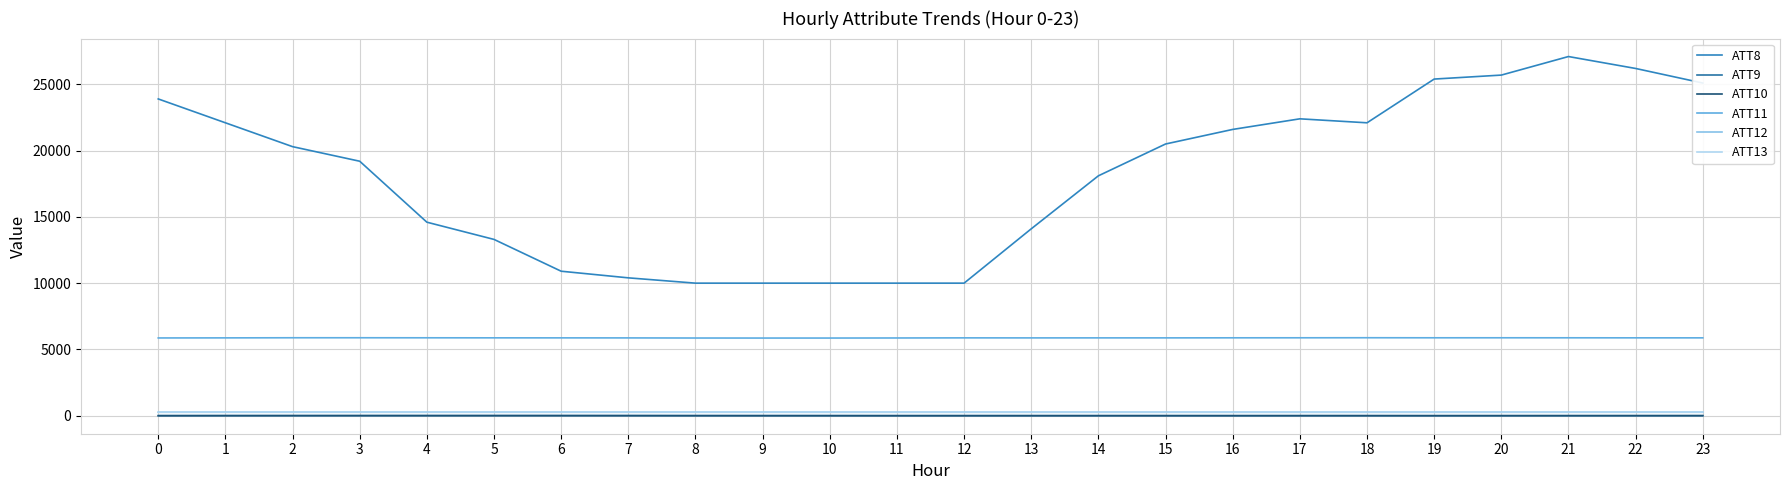

Reading left to right, list all the values displayed in this chart.

ATT8: 0=23900.0	1=22100.0	2=20300.0	3=19200.0	4=14600.0	5=13300.0	6=10900.0	7=10400.0	8=10000.0	9=10000.0	10=10000.0	11=10000.0	12=10000.0	13=14100.0	14=18100.0	15=20500.0	16=21600.0	17=22400.0	18=22100.0	19=25400.0	20=25700.0	21=27100.0	22=26200.0	23=25100.0
ATT9: 0=8.1	1=7.7	2=6.0	3=6.8	4=9.3	5=10.1	6=9.8	7=9.1	8=8.0	9=8.4	10=7.7	11=6.5	12=6.3	13=5.0	14=5.4	15=5.4	16=4.3	17=4.1	18=3.4	19=2.3	20=2.3	21=2.0	22=2.2	23=2.0
ATT10: 0=-6.8	1=-2.1	2=1.0	3=1.9	4=0.4	5=0.0	6=0.4	7=-0.8	8=-3.6	9=-5.0	10=-5.2	11=-5.9	12=-5.0	13=-3.8	14=-3.6	15=-3.7	16=-4.1	17=-2.8	18=-2.3	19=-3.6	20=-2.2	21=-1.2	22=-0.1	23=0.9
ATT11: 0=5864.4	1=5870.5	2=5879.1	3=5879.4	4=5876.4	5=5873.0	6=5871.0	7=5868.0	8=5859.7	9=5857.0	10=5857.7	11=5862.9	12=5871.4	13=5868.6	14=5870.5	15=5870.2	16=5874.8	17=5876.9	18=5881.0	19=5876.9	20=5877.6	21=5876.4	22=5873.1	23=5872.0
ATT12: 0=261.6	1=261.8	2=261.8	3=261.7	4=261.5	5=261.5	6=261.4	7=261.5	8=261.5	9=261.3	10=260.9	11=260.5	12=260.4	13=260.3	14=260.4	15=260.5	16=260.8	17=261.0	18=261.4	19=261.5	20=261.5	21=261.6	22=261.4	23=261.3
ATT13: 0=255.7	1=257.5	2=256.7	3=257.2	4=256.7	5=255.8	6=255.4	7=255.5	8=255.3	9=255.5	10=253.6	11=253.9	12=254.9	13=254.7	14=255.0	15=254.0	16=252.4	17=251.2	18=250.8	19=252.4	20=253.8	21=255.2	22=257.2	23=257.7